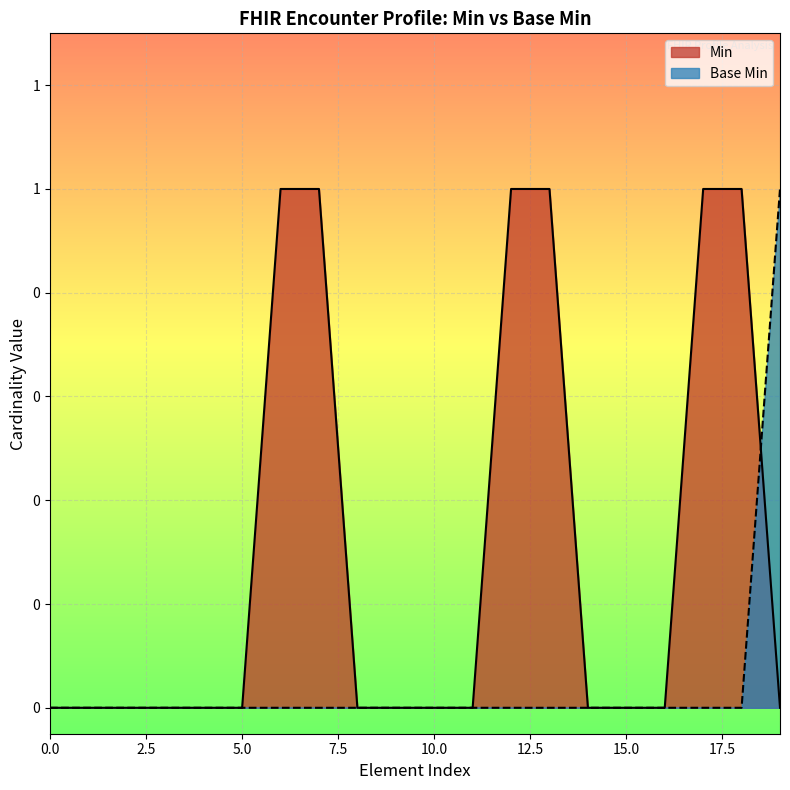

List the labels in order of value, largest first.

1, 0, 0, 0, 0, 0, 0, 0, 0, 0, 0, 0, 0, 0, 0, 0, 0, 0, 0, 0